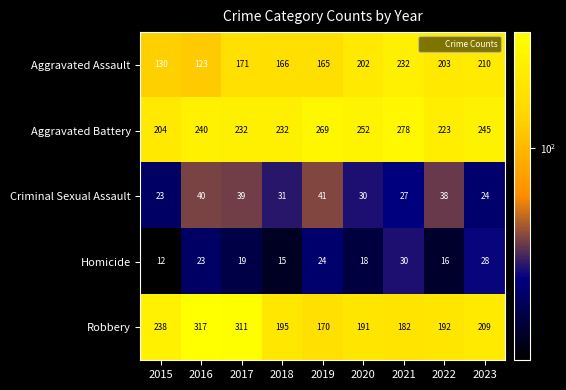

The Homicide series shows 19 at 2017. True or false?

True